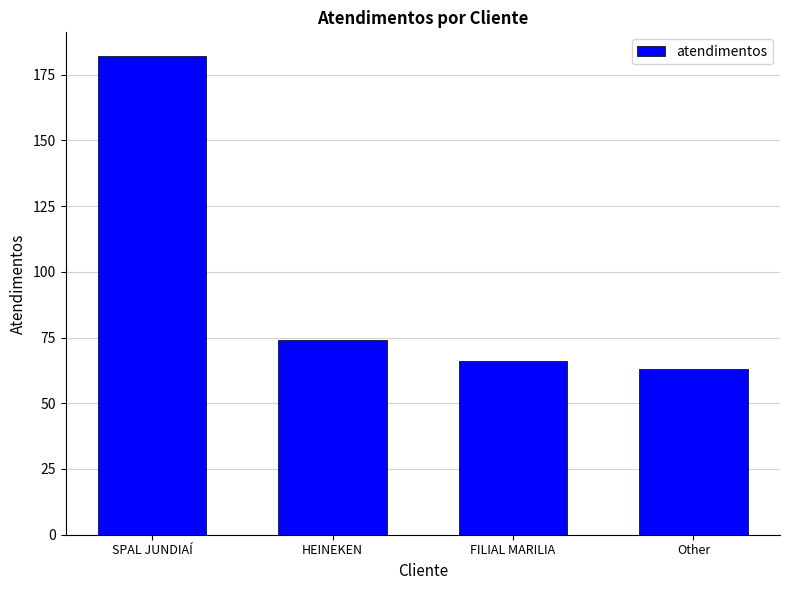

What is the smallest value displayed?

63